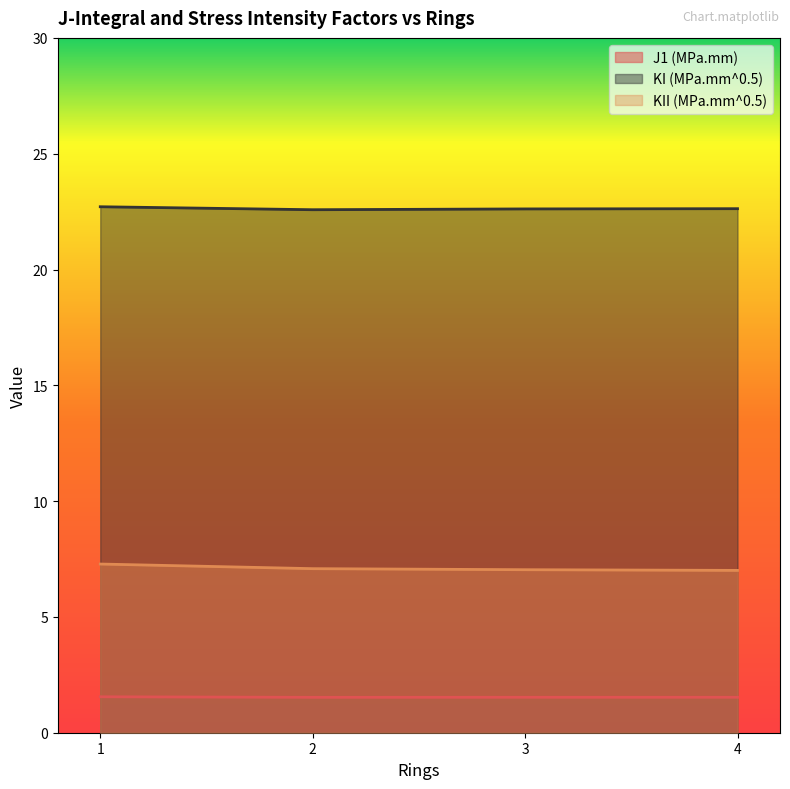

Is it true that KII (MPa.mm^0.5) equals 10.7 at 4?

False